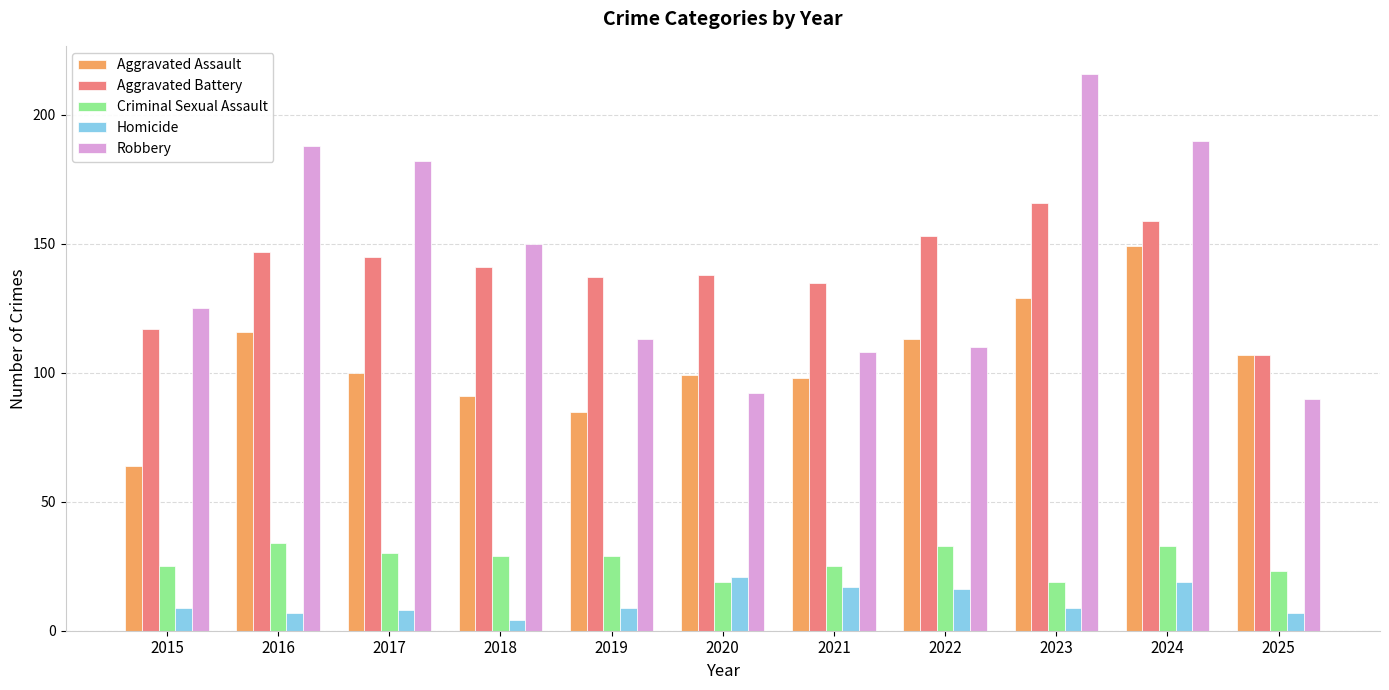

How many values in the Aggravated Battery series are below 141?

5